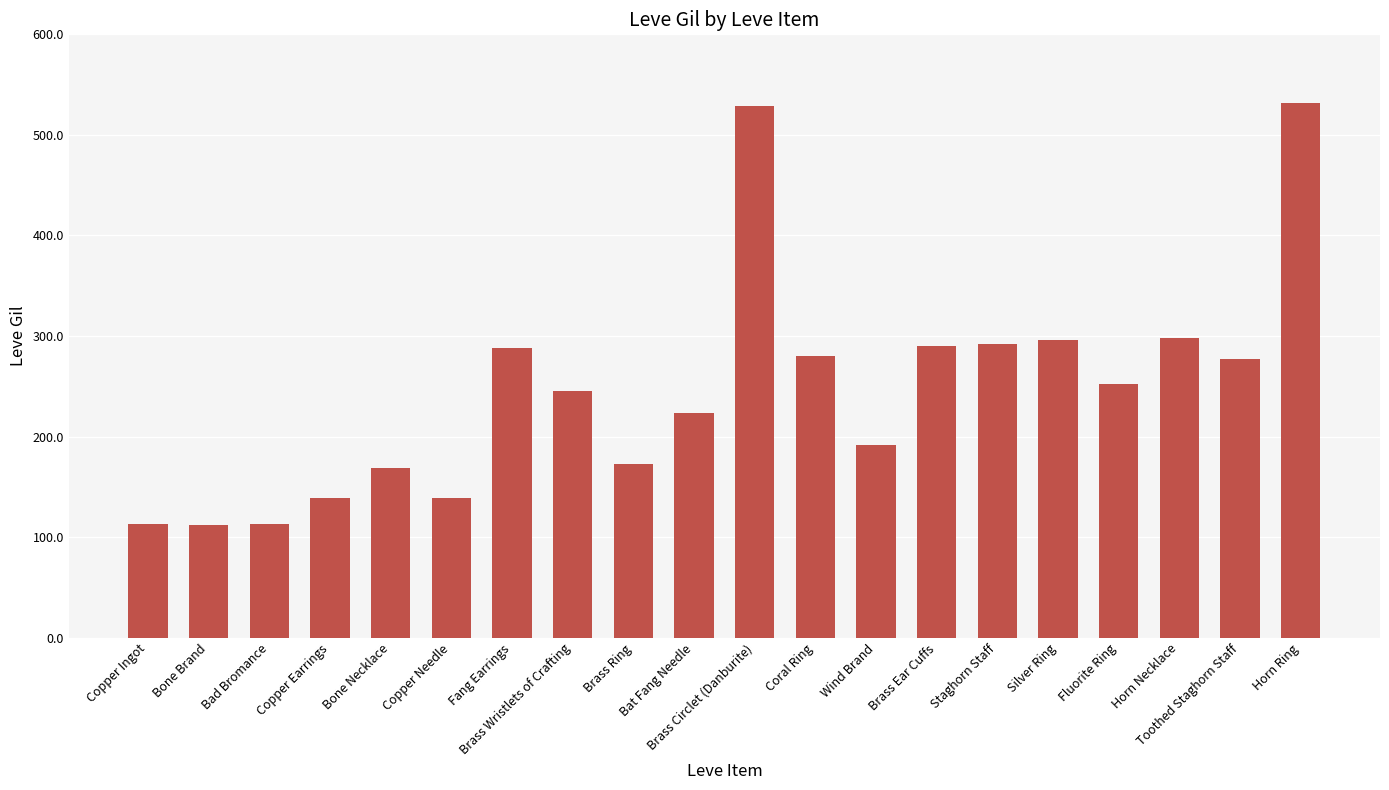

What value does the data have at Brass Circlet (Danburite)?

529